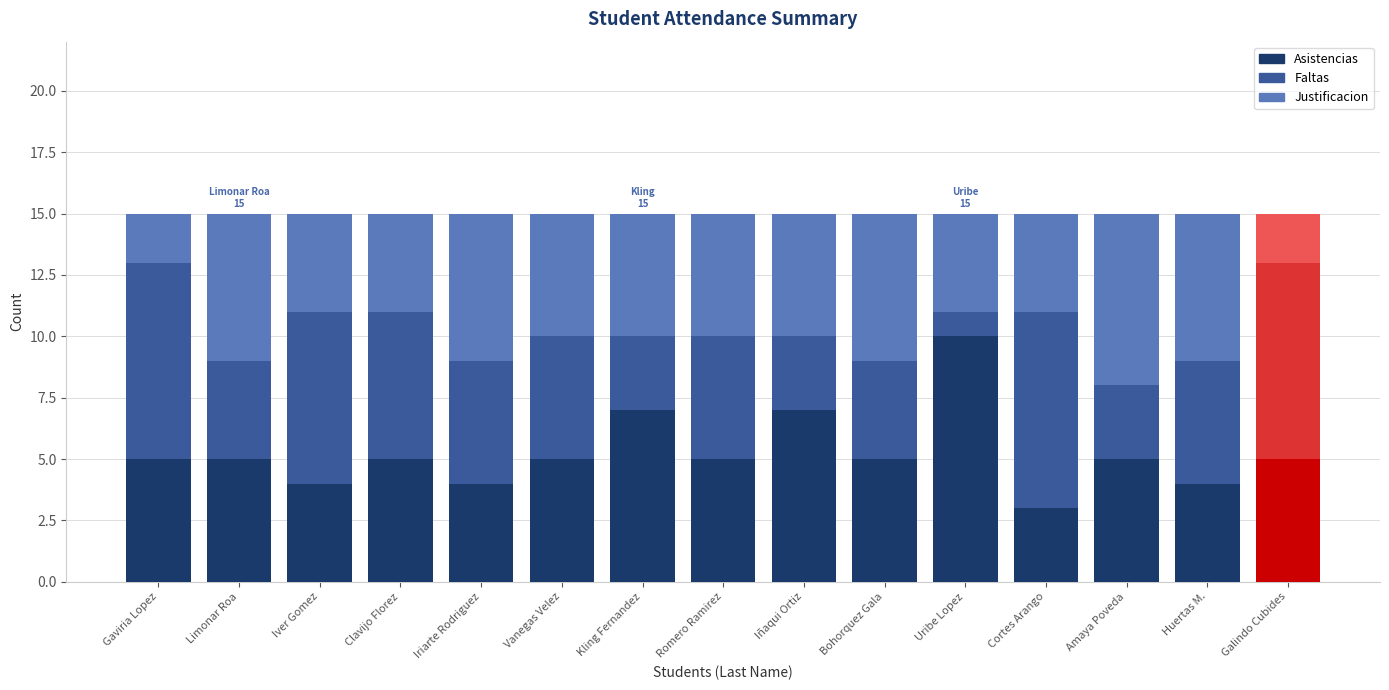

At which label does Asistencias reach its peak?

Uribe Lopez